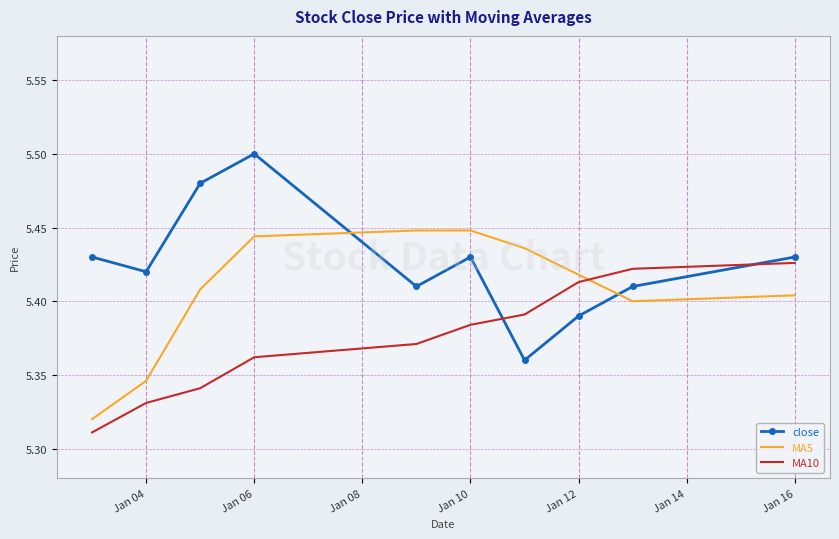

Rank the series by their maximum value, from lowest to highest.

MA10, MA5, close